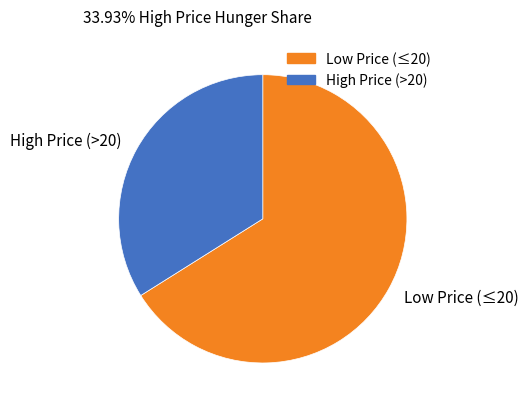

What is the ratio of the value at Low Price (≤20) to the value at High Price (>20)?

1.9